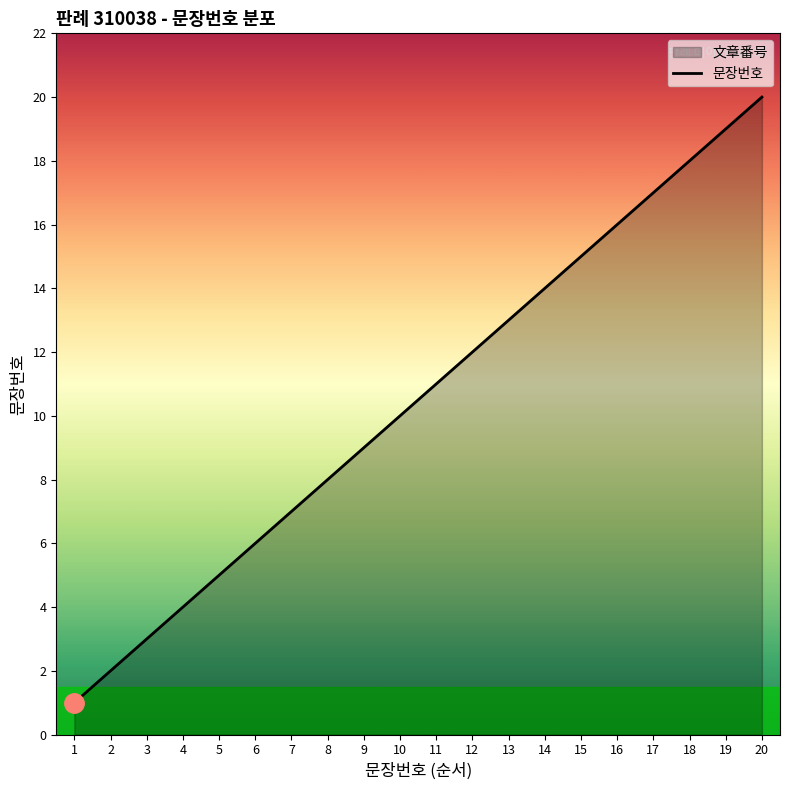

Read the value at 7, to the nearest 5.

5